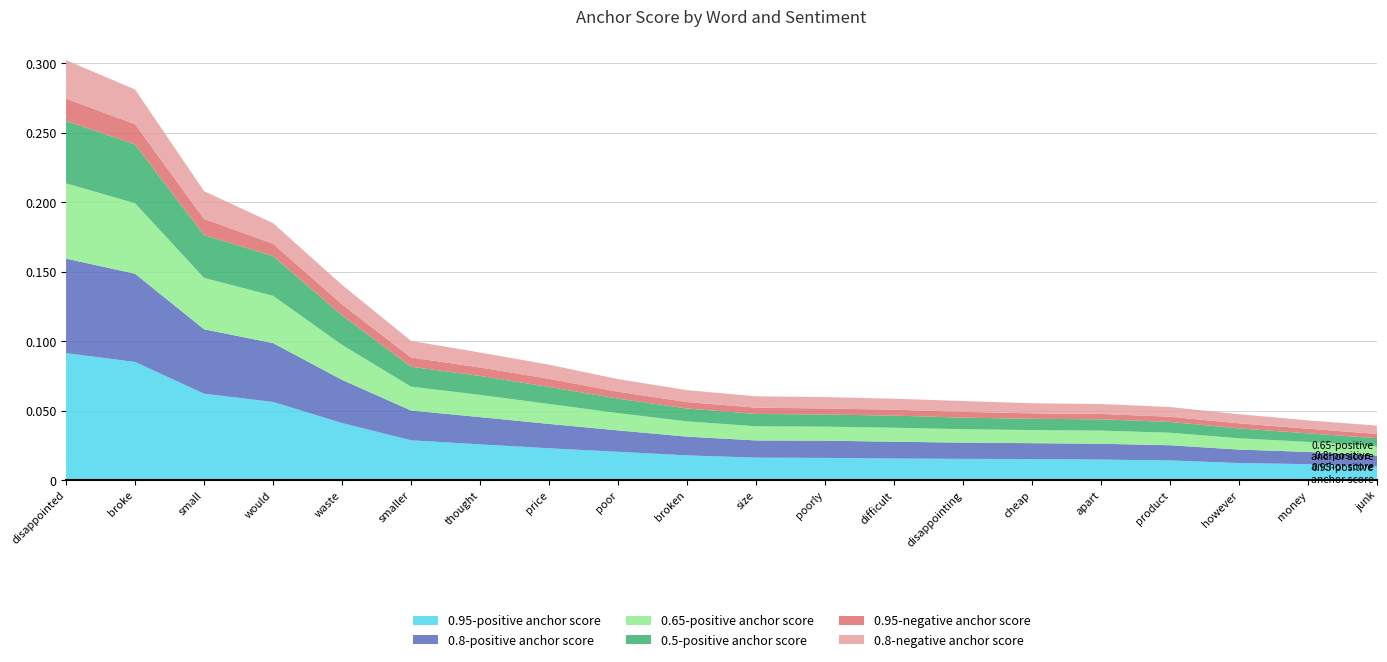

Reading right to left, list all the values displayed in this chart.

0.95-positive anchor score: junk=0.0	money=0.0	however=0.0	product=0.0	apart=0.0	cheap=0.0	disappointing=0.0	difficult=0.0	poorly=0.0	size=0.0	broken=0.0	poor=0.0	price=0.0	thought=0.0	smaller=0.0	waste=0.0	would=0.1	small=0.1	broke=0.1	disappointed=0.1
0.8-positive anchor score: junk=0.0	money=0.0	however=0.0	product=0.0	apart=0.0	cheap=0.0	disappointing=0.0	difficult=0.0	poorly=0.0	size=0.0	broken=0.0	poor=0.0	price=0.0	thought=0.0	smaller=0.0	waste=0.0	would=0.0	small=0.0	broke=0.1	disappointed=0.1
0.65-positive anchor score: junk=0.0	money=0.0	however=0.0	product=0.0	apart=0.0	cheap=0.0	disappointing=0.0	difficult=0.0	poorly=0.0	size=0.0	broken=0.0	poor=0.0	price=0.0	thought=0.0	smaller=0.0	waste=0.0	would=0.0	small=0.0	broke=0.1	disappointed=0.1
0.5-positive anchor score: junk=0.0	money=0.0	however=0.0	product=0.0	apart=0.0	cheap=0.0	disappointing=0.0	difficult=0.0	poorly=0.0	size=0.0	broken=0.0	poor=0.0	price=0.0	thought=0.0	smaller=0.0	waste=0.0	would=0.0	small=0.0	broke=0.0	disappointed=0.0
0.95-negative anchor score: junk=0.0	money=0.0	however=0.0	product=0.0	apart=0.0	cheap=0.0	disappointing=0.0	difficult=0.0	poorly=0.0	size=0.0	broken=0.0	poor=0.0	price=0.0	thought=0.0	smaller=0.0	waste=0.0	would=0.0	small=0.0	broke=0.0	disappointed=0.0
0.8-negative anchor score: junk=0.0	money=0.0	however=0.0	product=0.0	apart=0.0	cheap=0.0	disappointing=0.0	difficult=0.0	poorly=0.0	size=0.0	broken=0.0	poor=0.0	price=0.0	thought=0.0	smaller=0.0	waste=0.0	would=0.0	small=0.0	broke=0.0	disappointed=0.0